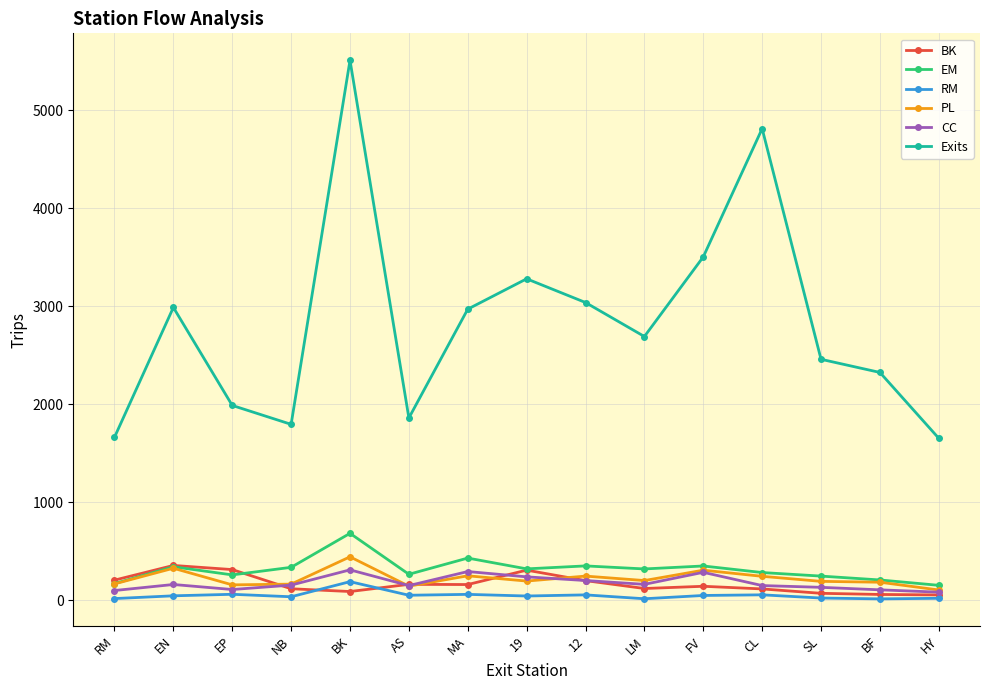

What is the label of the 3rd point from the left?

EP